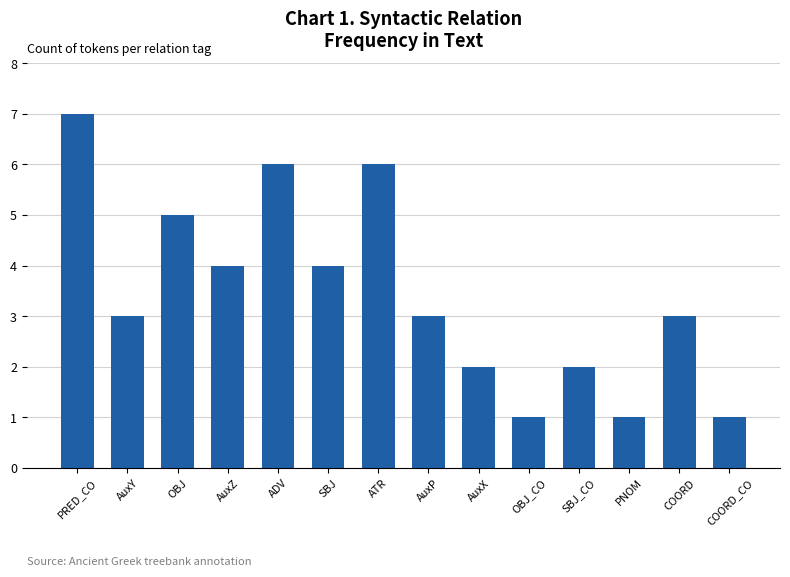

Approximately how many times larger is the value at AuxP compared to OBJ_CO?

3.0